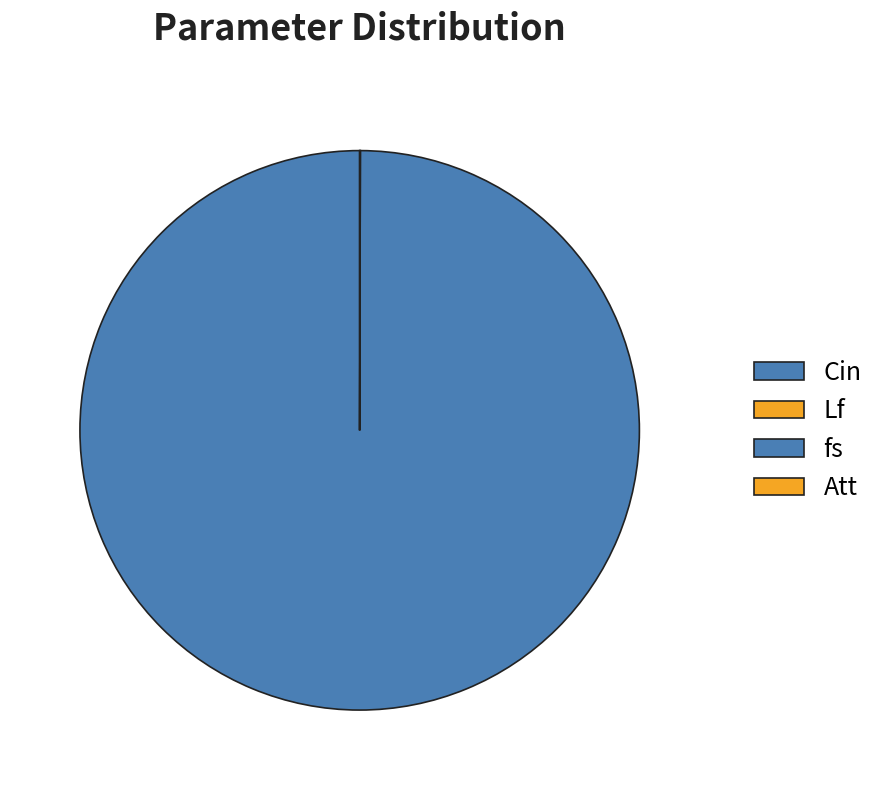

What is the smallest slice in the pie chart?

Cin